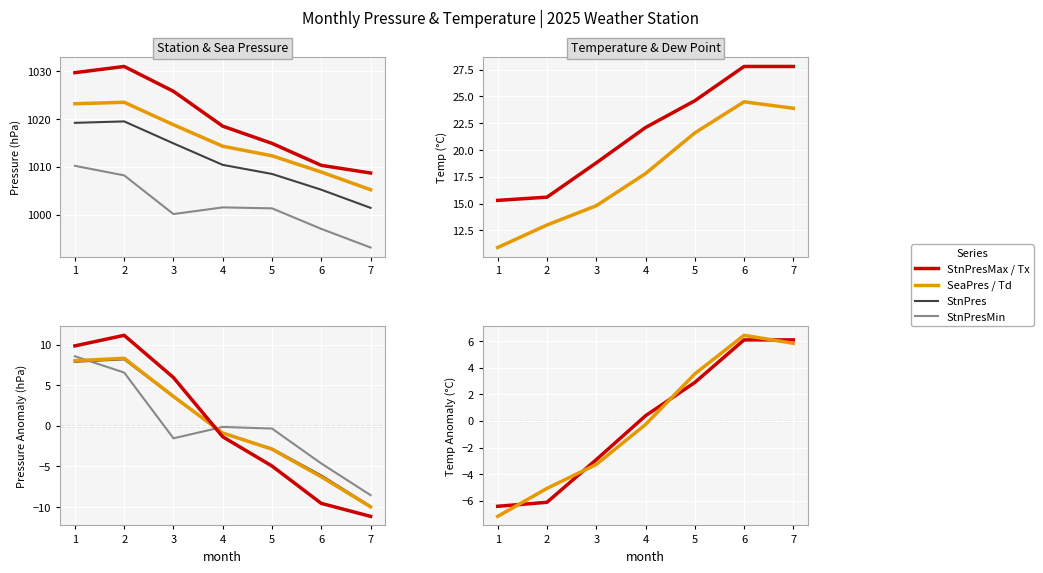

Which series has the largest range (max minus min)?

StnPresMax